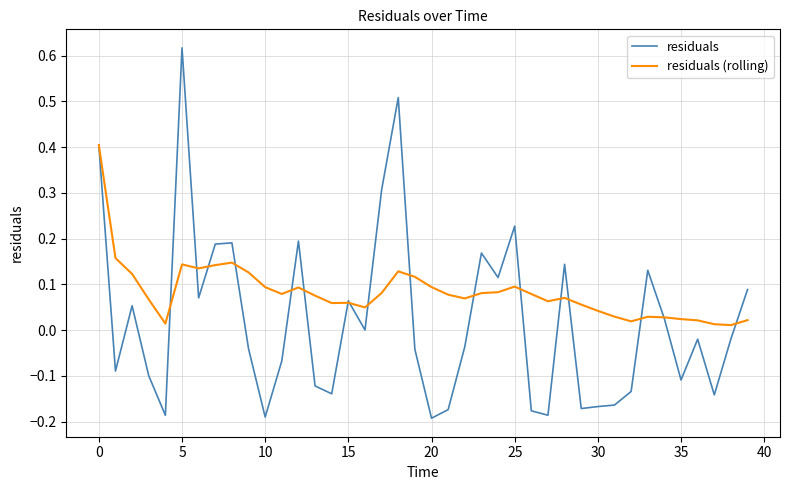

List the series in order of their overall mean, lowest first.

residuals, residuals (rolling)